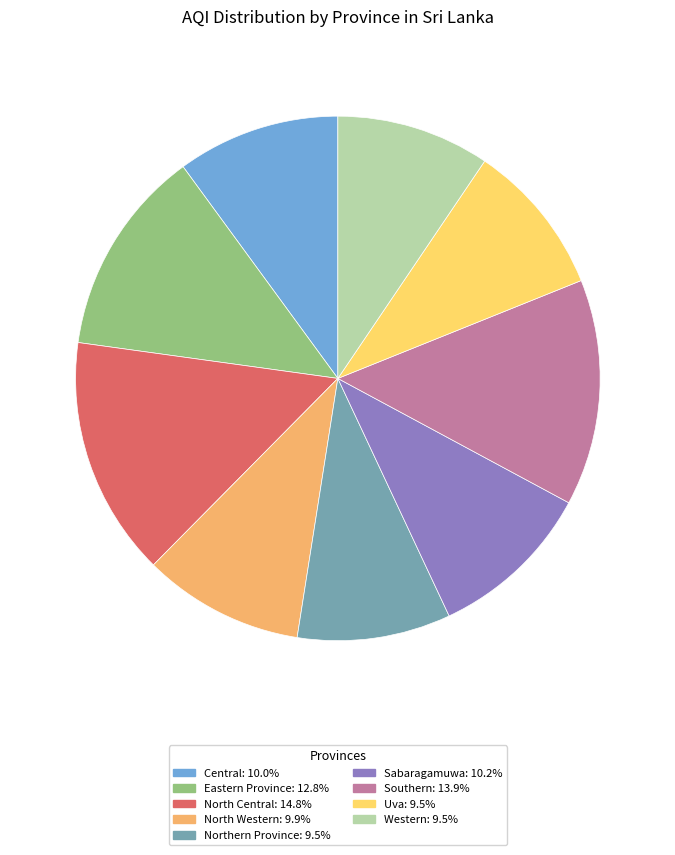

Do Western and Southern together represent more than half of the pie?

No